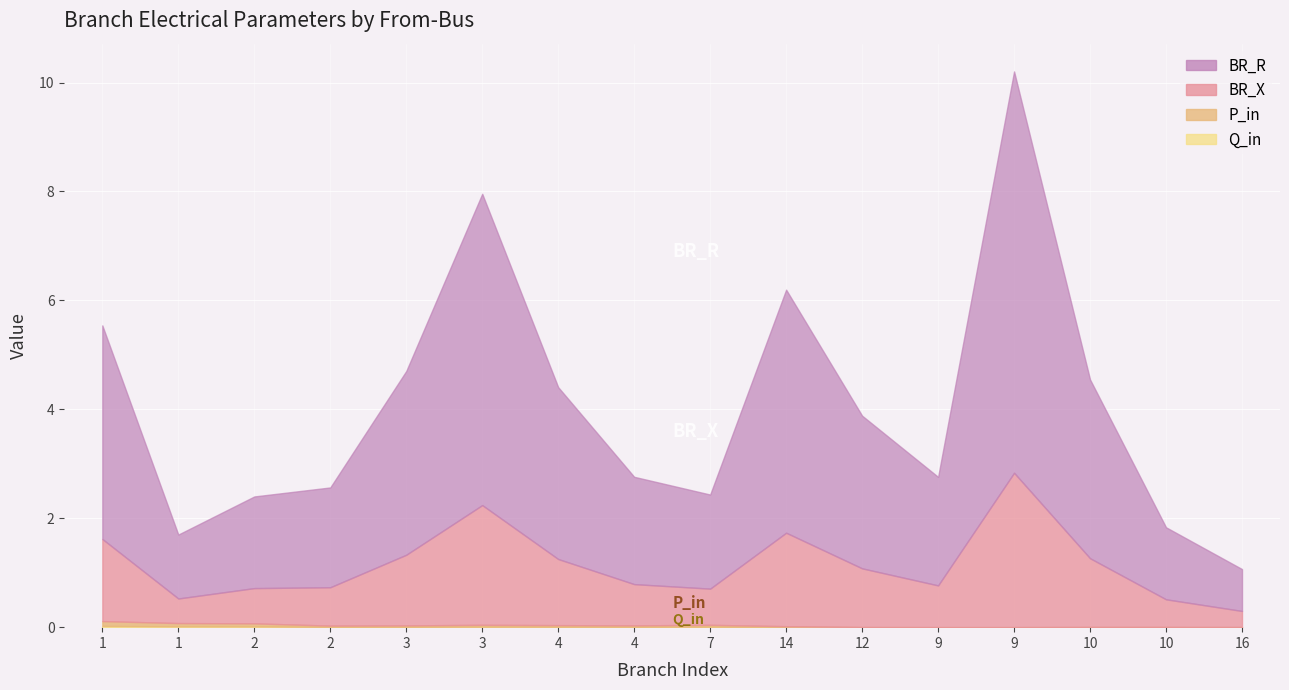

What is the label of the 1st point from the left?

1